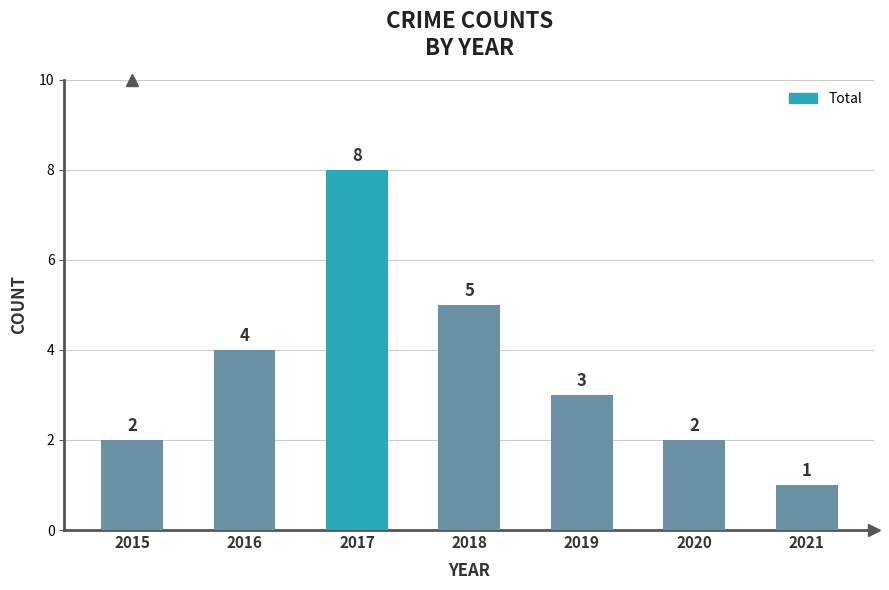

Which has a higher value, 2020 or 2021?

2020